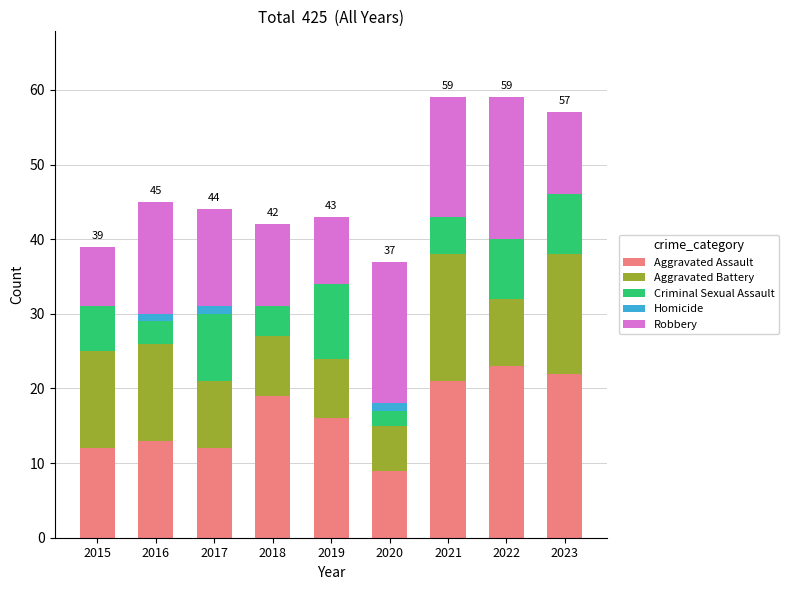

What is the sum of all Aggravated Assault values?

147